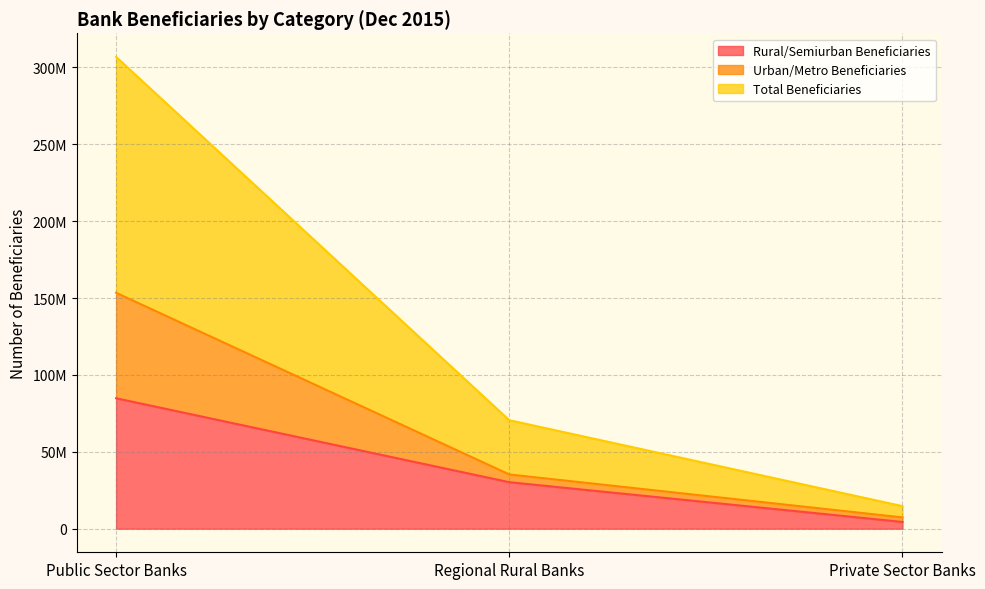

Reading left to right, list all the values displayed in this chart.

Rural/Semiurban Beneficiaries: 84827081	30241134	4387708
Urban/Metro Beneficiaries: 153422580	35272795	7329140
Total Beneficiaries: 306845160	70545590	14658280